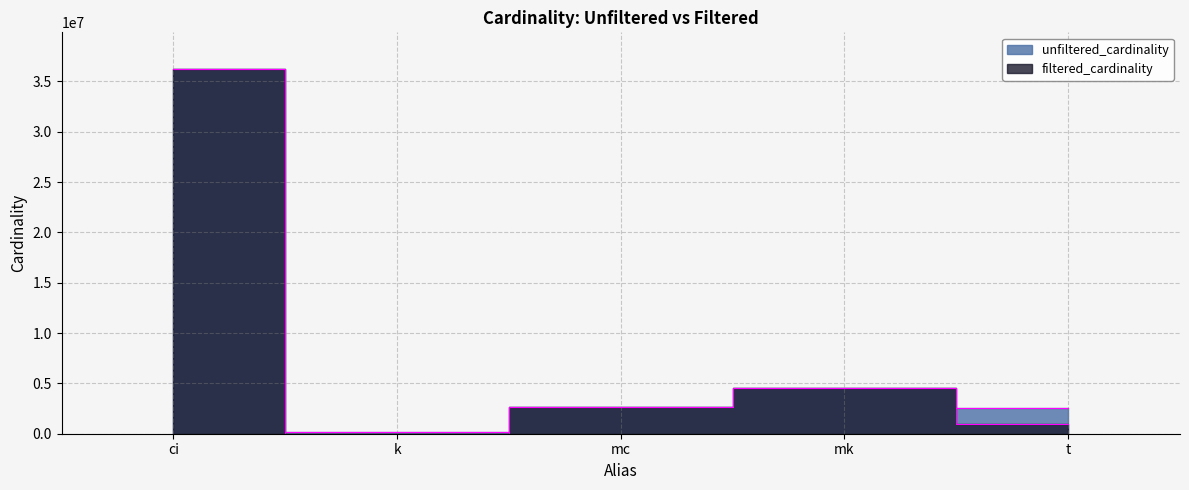

How many lines are shown in the chart?

2